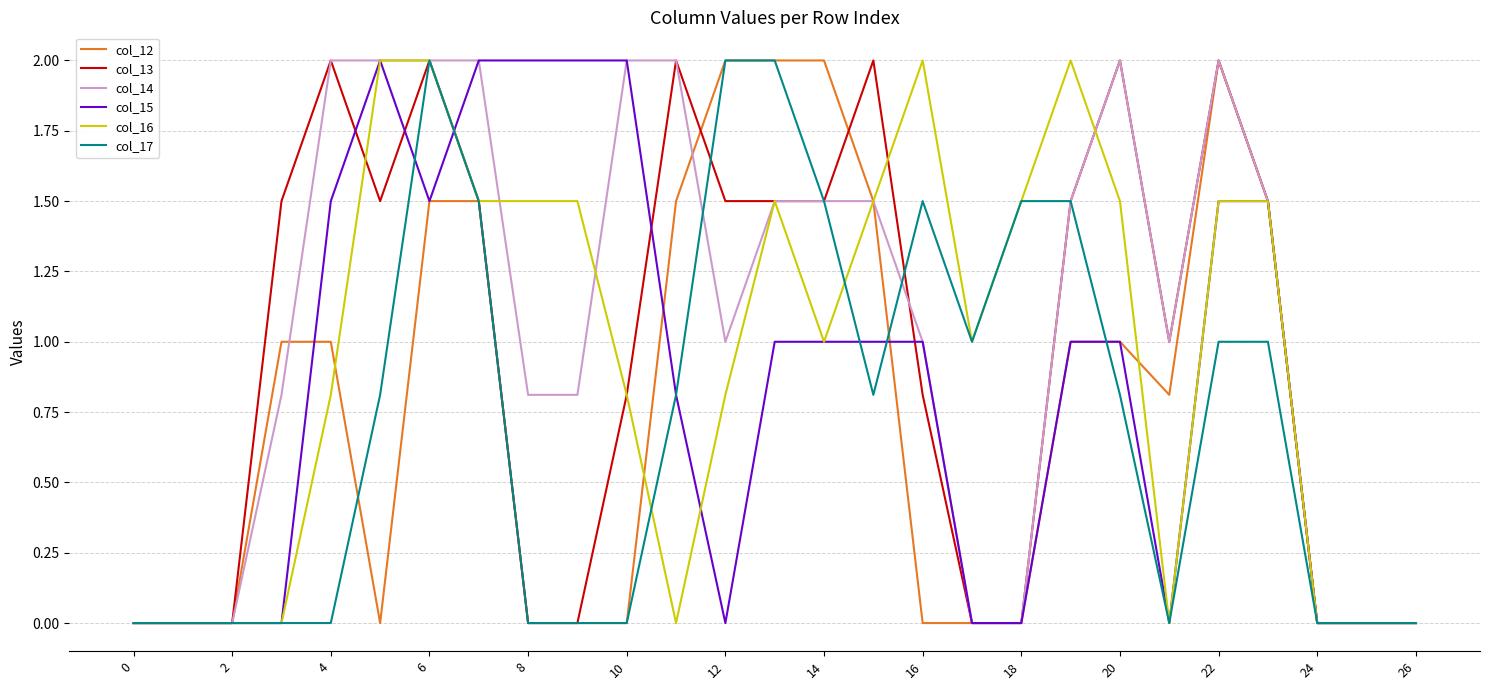

What is the maximum value for col_17?

2.0